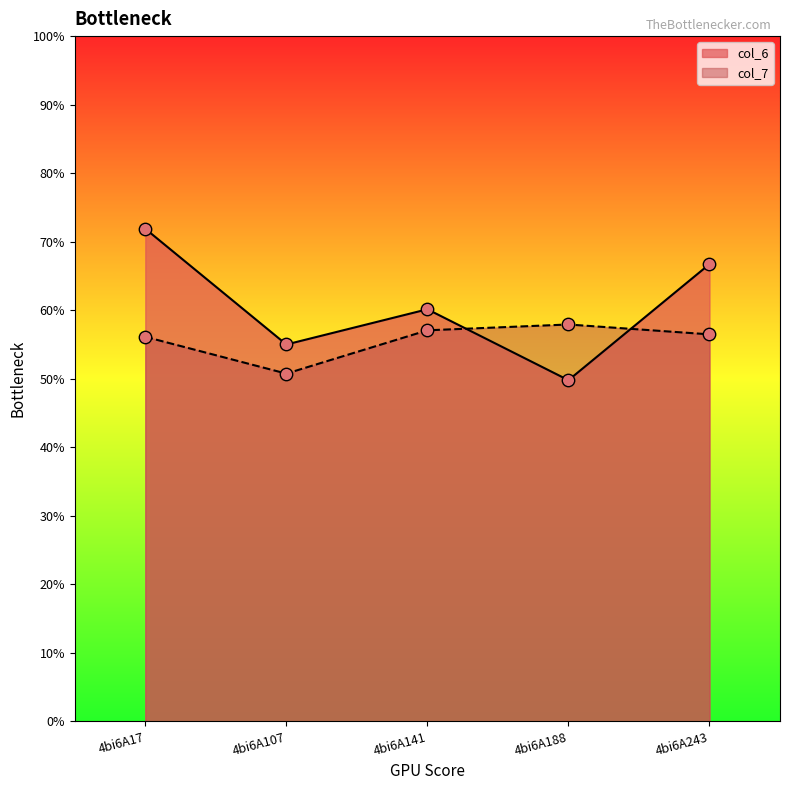

At which category is the sum across all series the highest?

4bi6A17